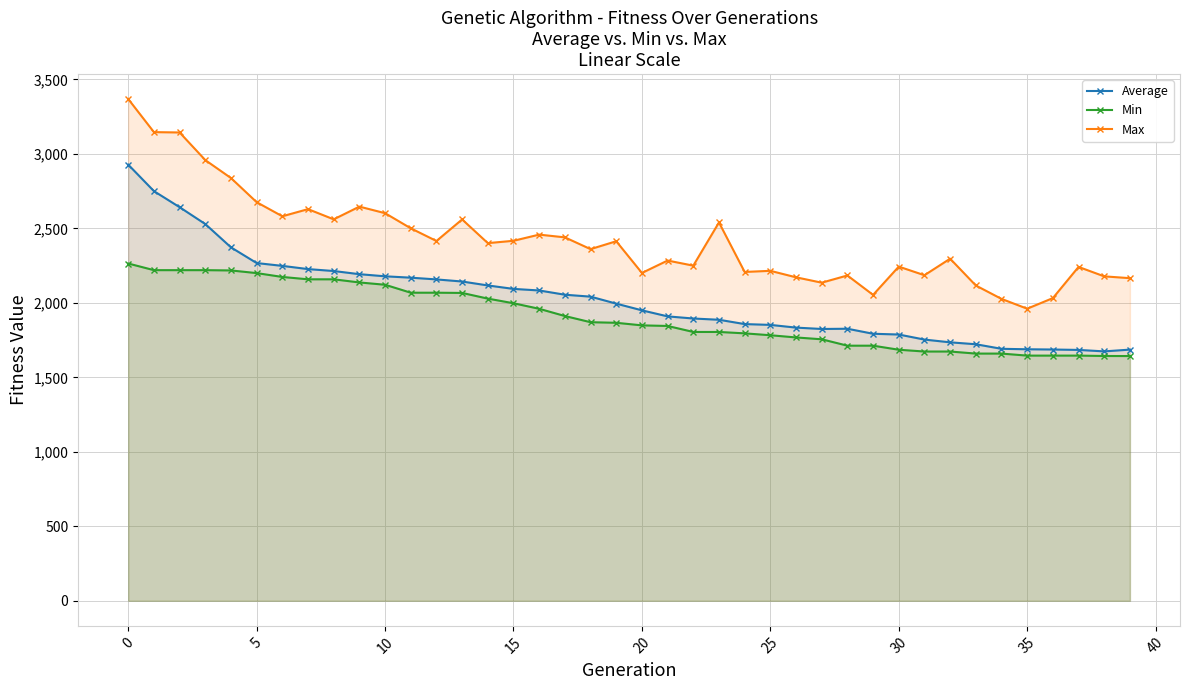

What is the smallest value displayed?

1642.8